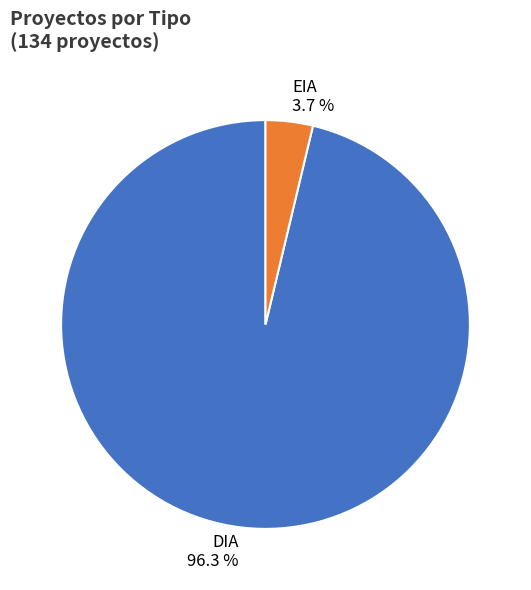

Rank the categories by value from lowest to highest.

EIA, DIA